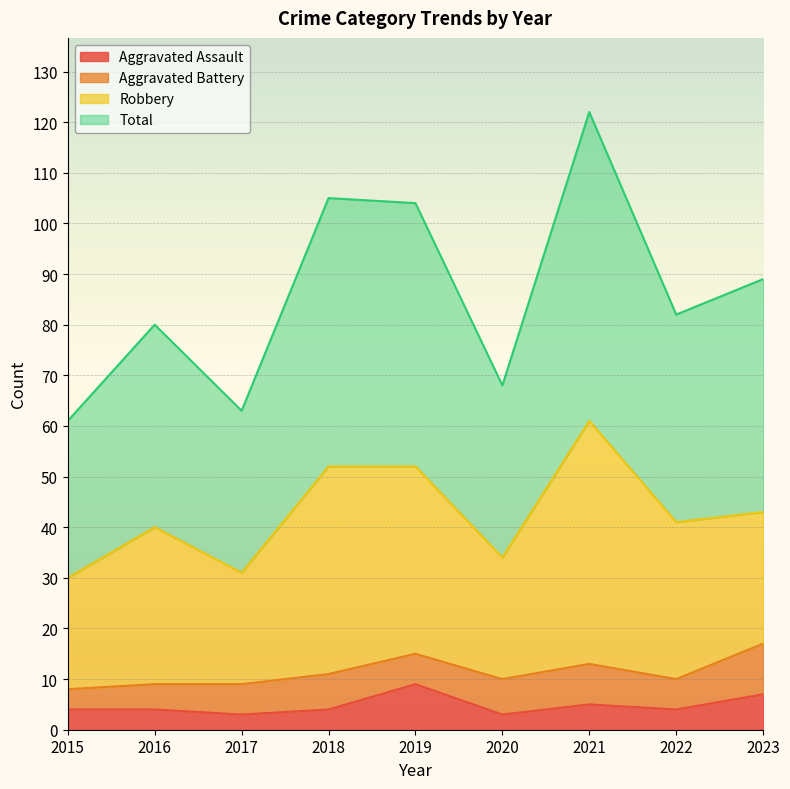

Which series changed the most between 2022 and 2023?

Total